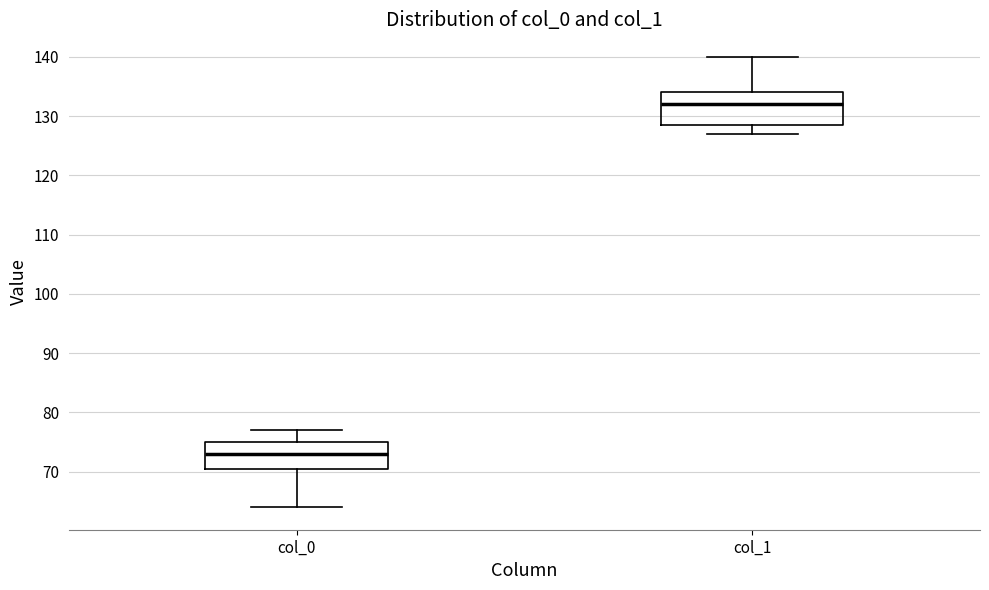

Reading left to right, transcribe this box plot: for each box, give where its median line is, the range the box spans, and where its two whiskers end, as read against the y-axis. The values are not printed on the chart, so give them approximately, as read against the axis.

col_0: median 73, box 71 to 75, whiskers 64 to 77
col_1: median 132, box 129 to 134, whiskers 127 to 140